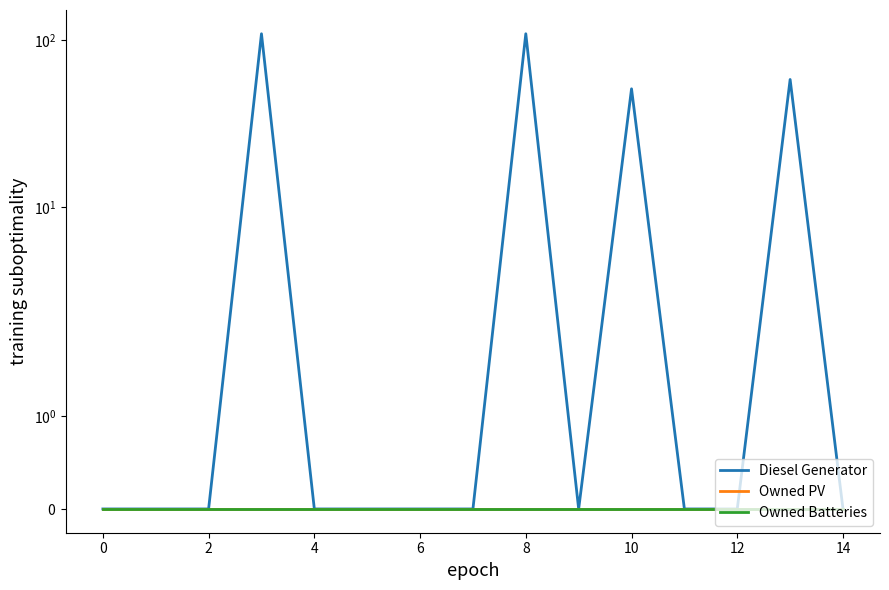

Reading left to right, transcribe all the data shown in this chart.

Diesel Generator: 0.0	0.0	0.0	109.0	0.0	0.0	0.0	0.0	109.0	0.0	51.0	0.0	0.0	58.0	0.0
Owned PV: 0.0	0.0	0.0	0.0	0.0	0.0	0.0	0.0	0.0	0.0	0.0	0.0	0.0	0.0	0.0
Owned Batteries: 0.0	0.0	0.0	0.0	0.0	0.0	0.0	0.0	0.0	0.0	0.0	0.0	0.0	0.0	0.0